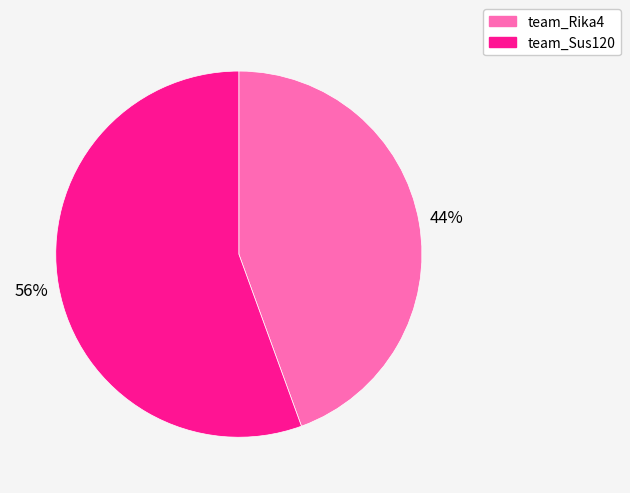

How many segments does this pie chart have?

2